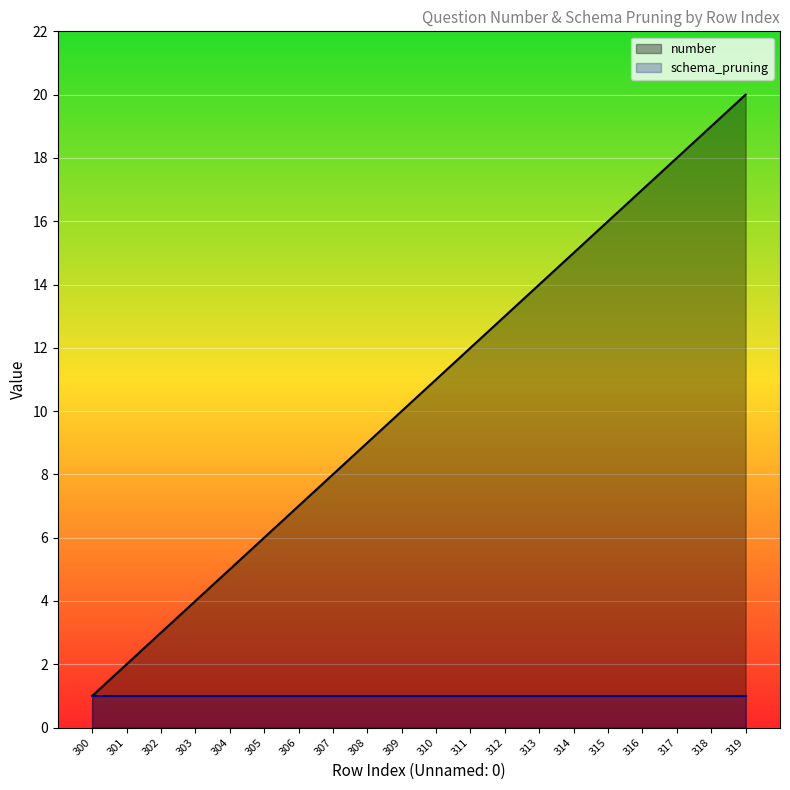

What is the sum of the values at 310 and 309?

21